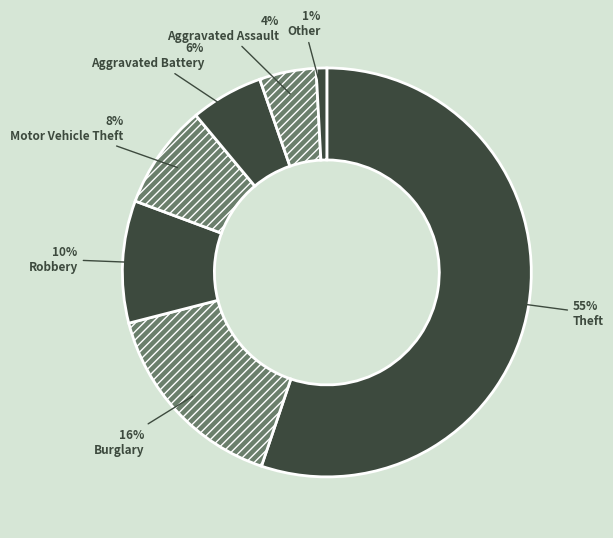

To the nearest percent, what portion does Aggravated Assault represent?

4%